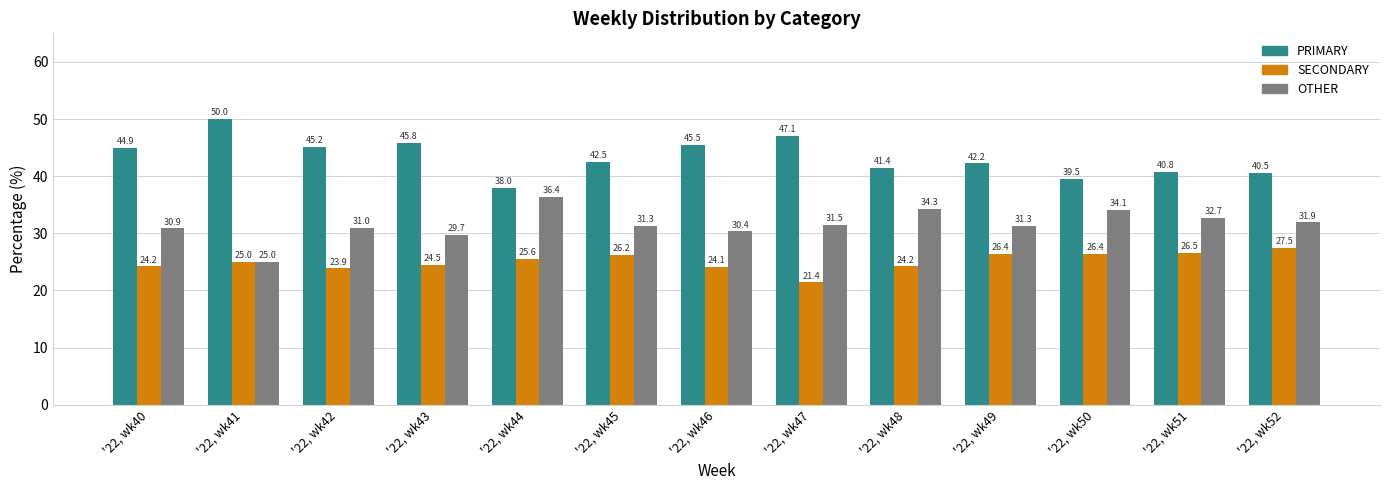

Is it true that OTHER equals 32.7 at '22, wk51?

True